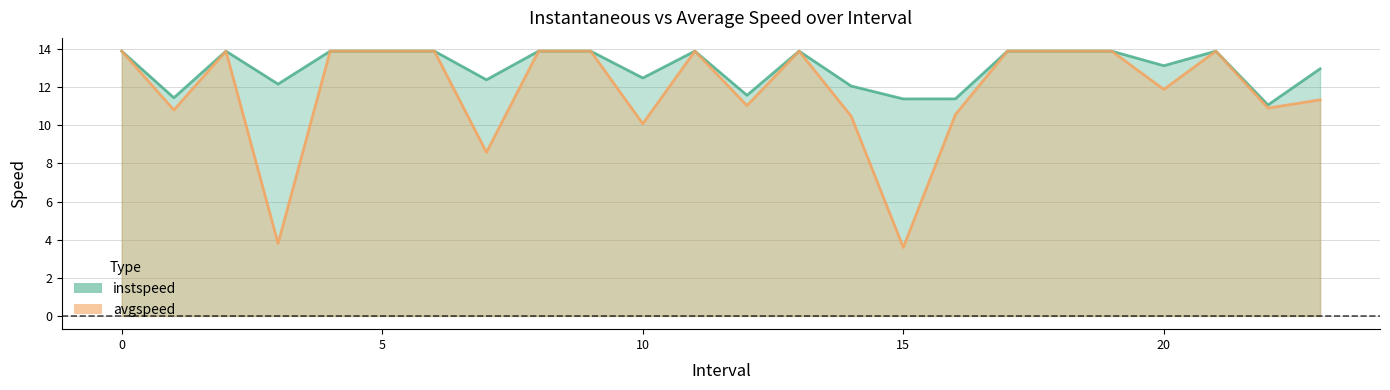

At how many categories does at least one series exceed 11?

24